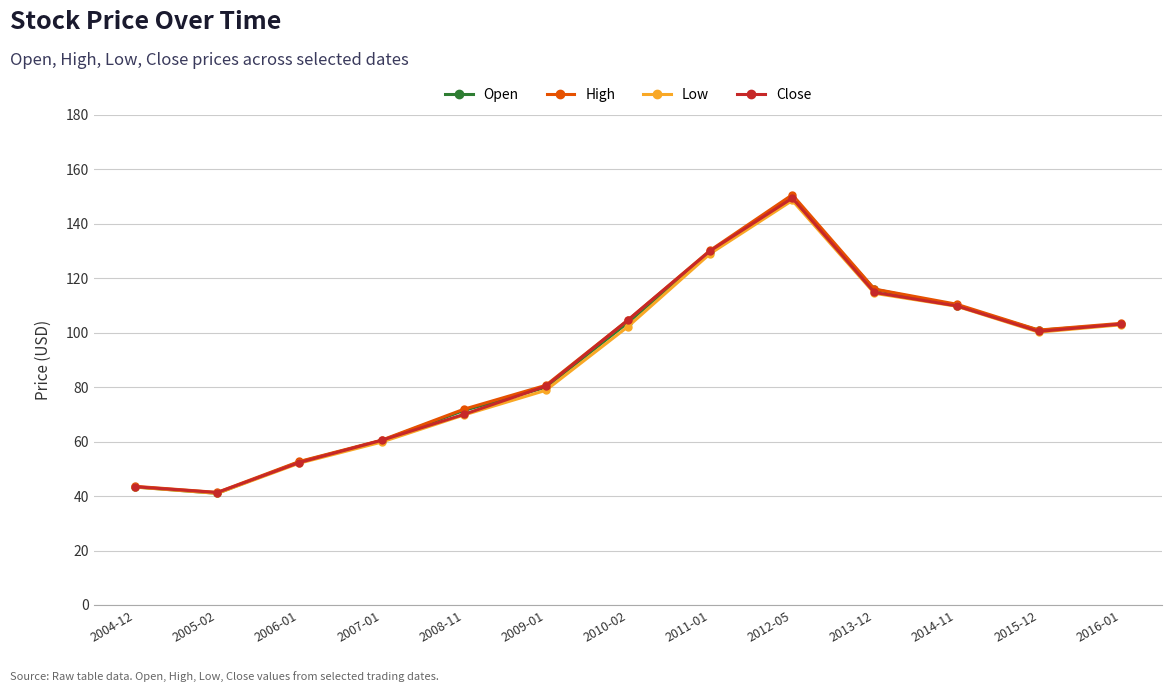

Does the chart have visible grid lines?

Yes